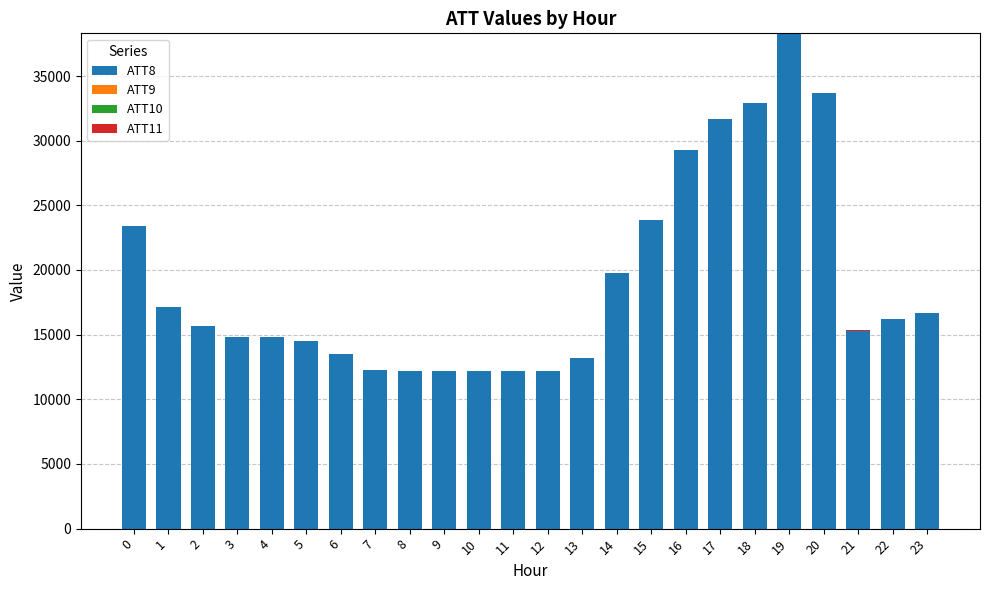

What is the total value across all series at 19?

38300.0